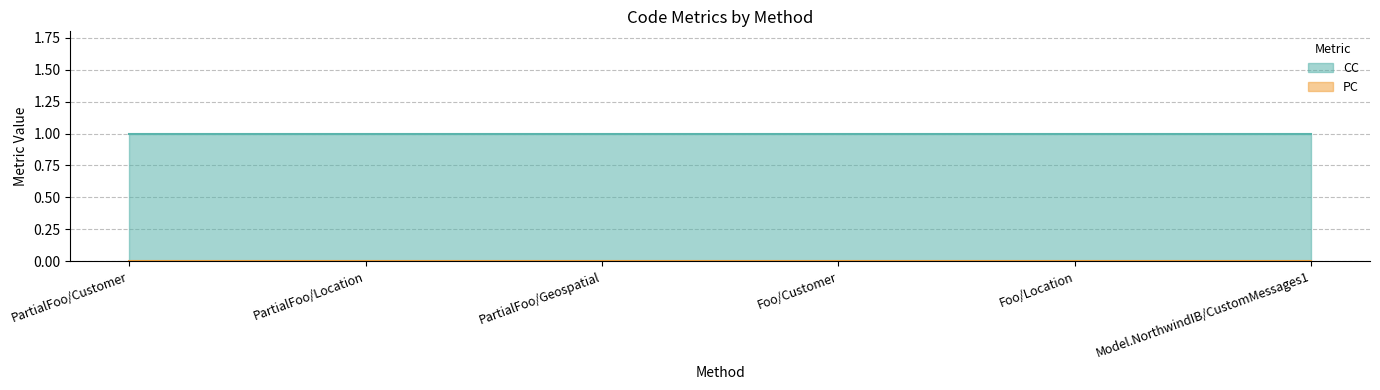

At how many categories does at least one series exceed 0?

6